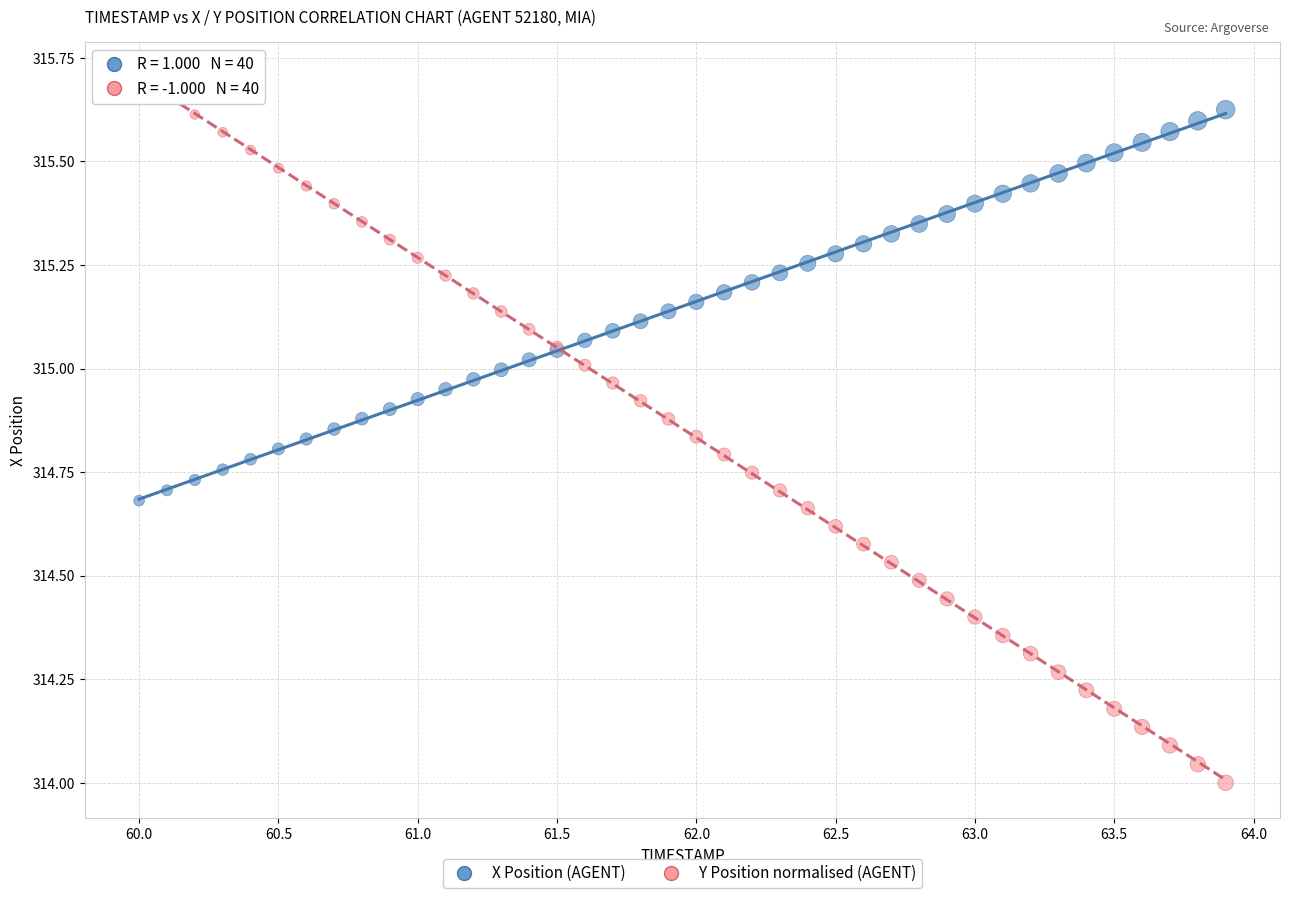

Which series has the widest spread of Y values?

Y Position normalised (AGENT)